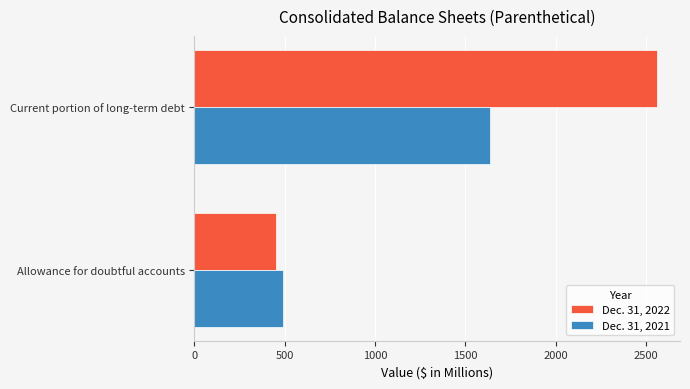

Which series has the largest total across all categories?

Dec. 31, 2022